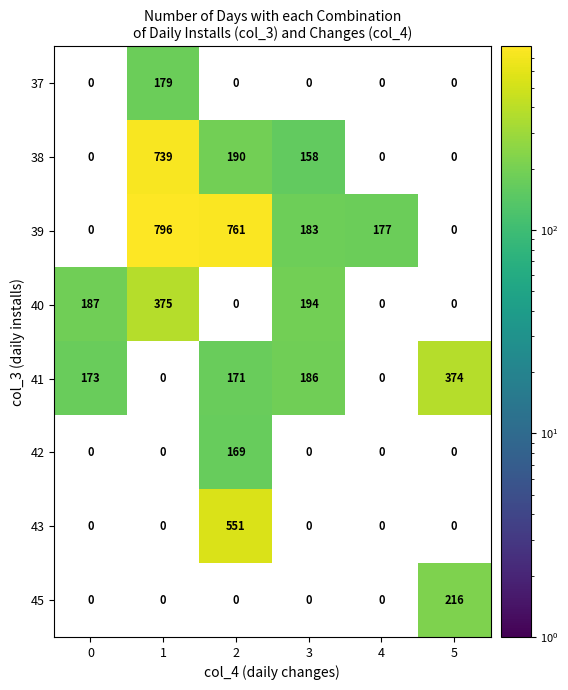

The 40 series shows 0 at 2. True or false?

True